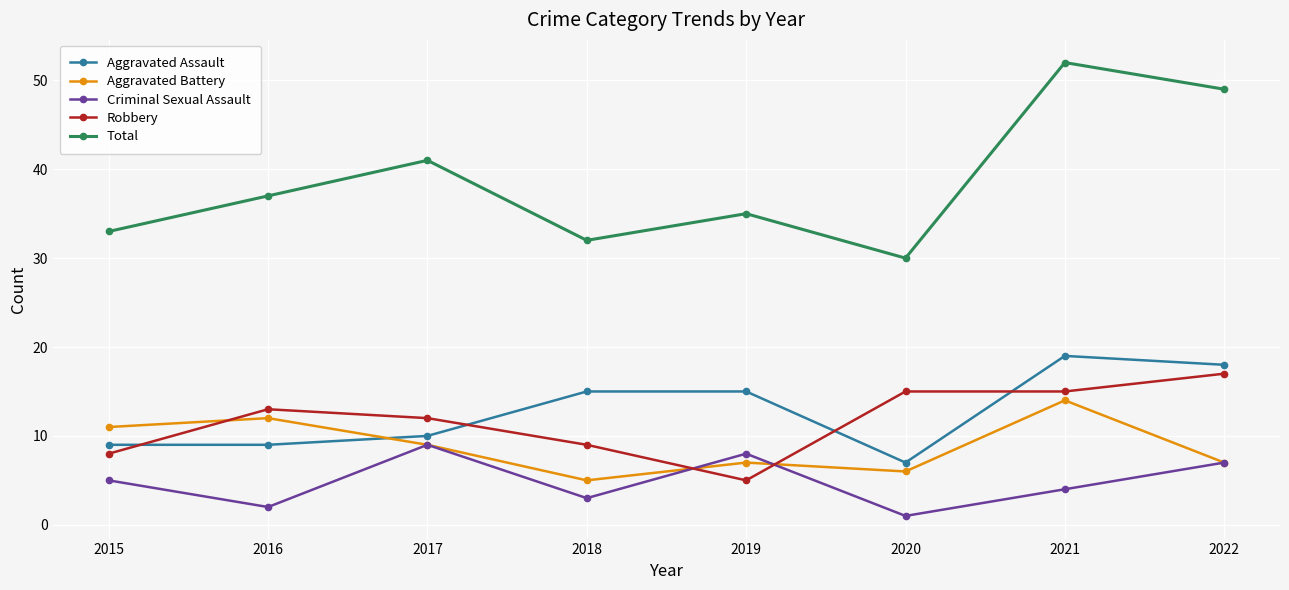

Which series has the largest total across all categories?

Total